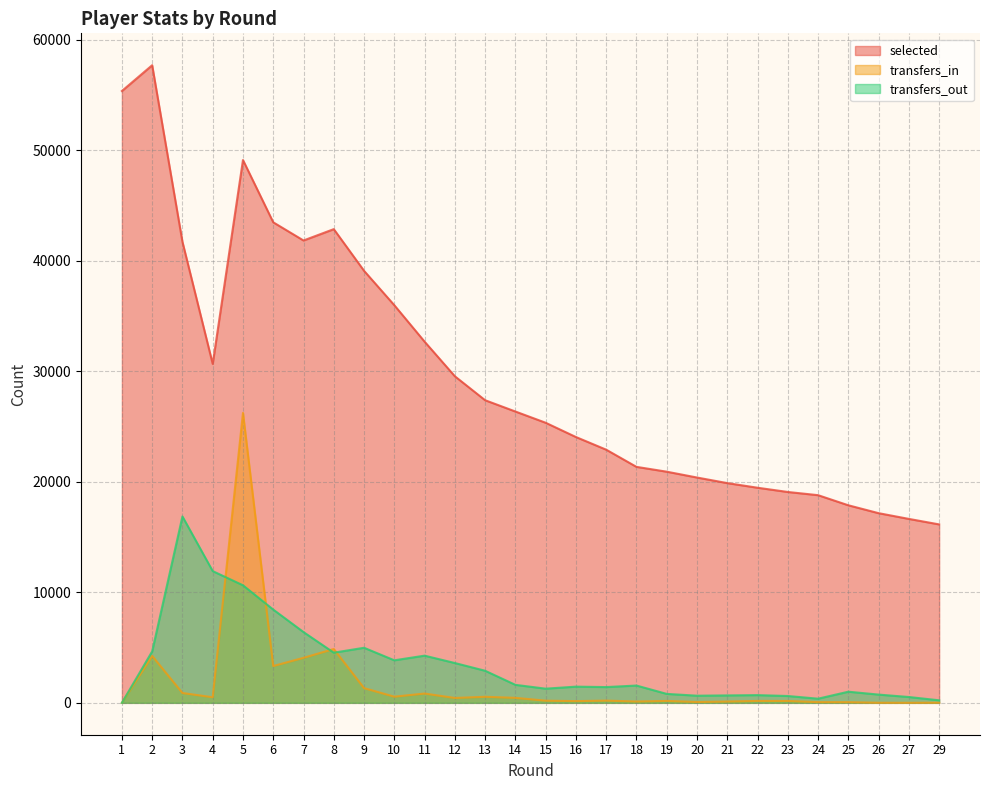

Is it true that selected equals 21355 at 18?

True